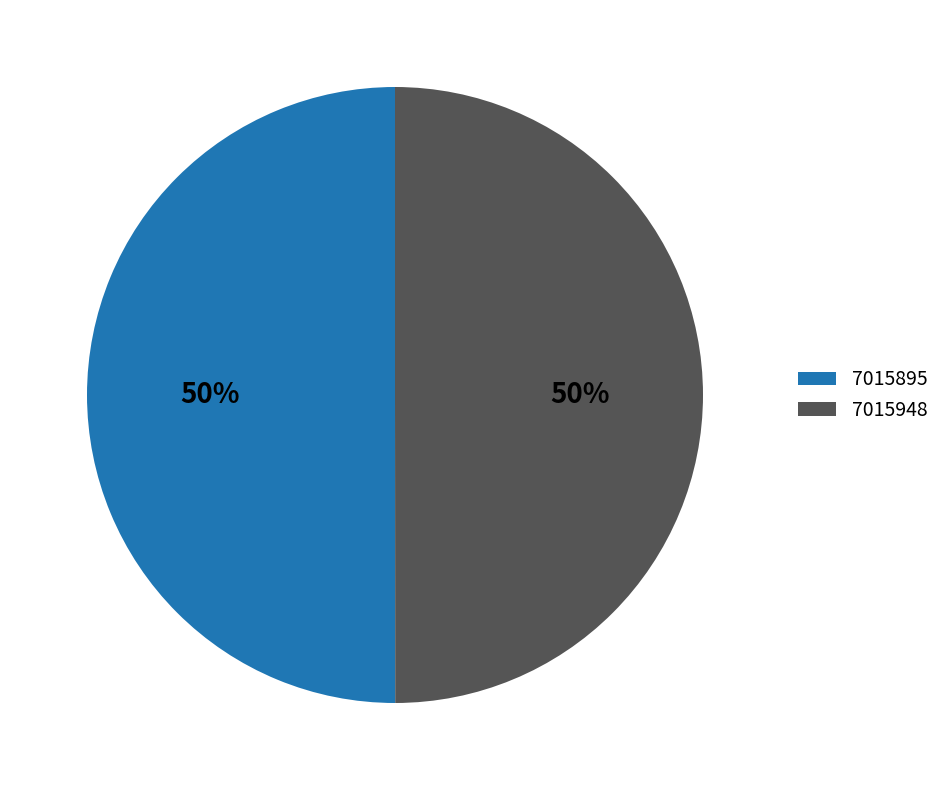

Approximately how many times larger is the value at 7015948 compared to 7015895?

1.0